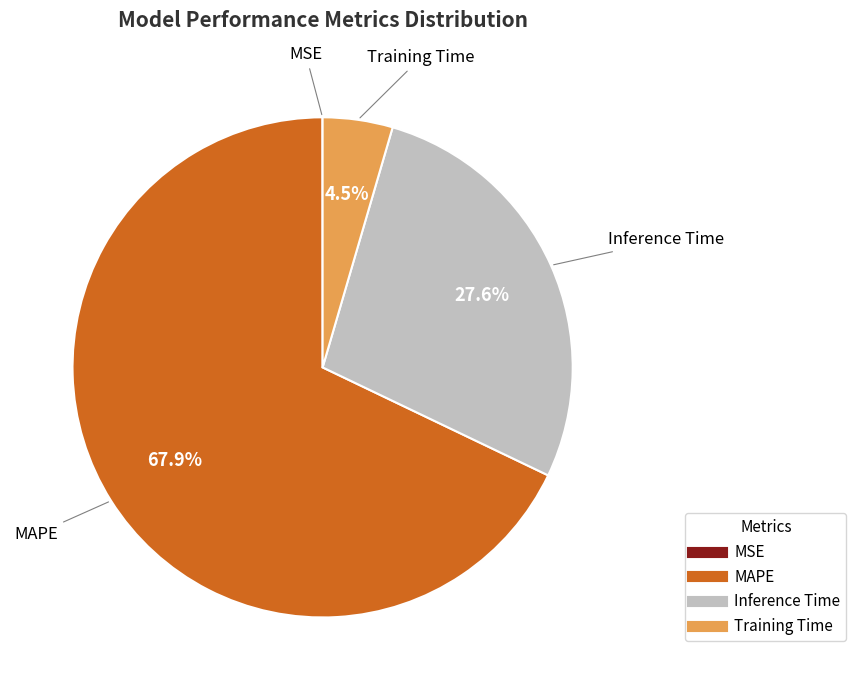

Which slice is the largest?

MAPE